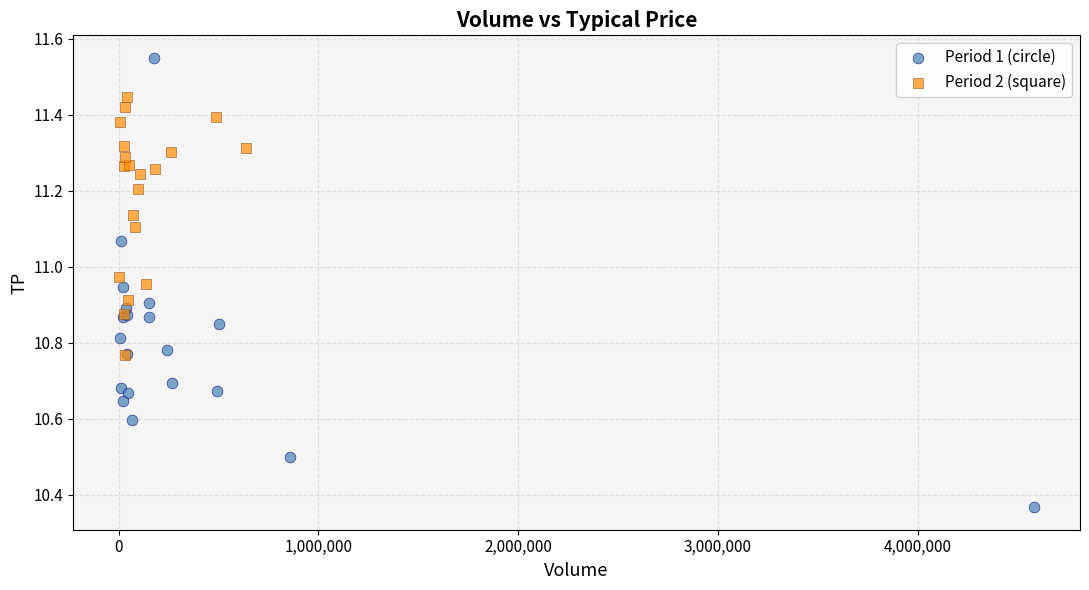

Which series contains the lowest Y value?

Period 1 (circle)